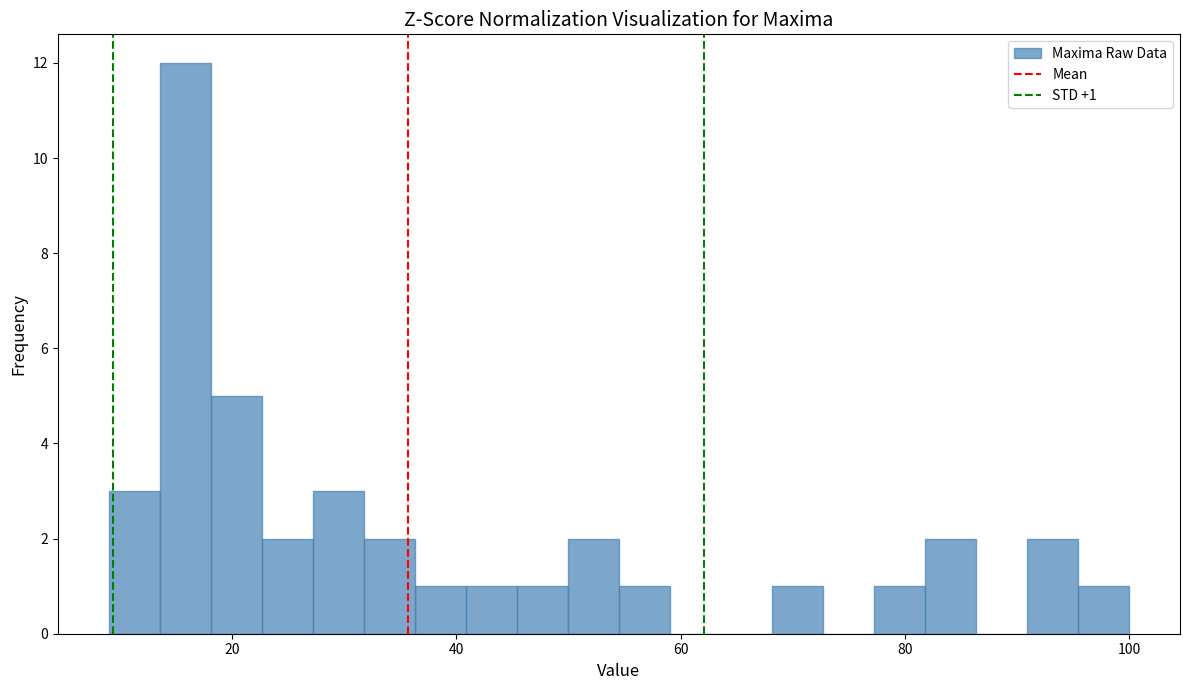

Read against the x-axis, roughly where is the centre of the tallest bar?

16